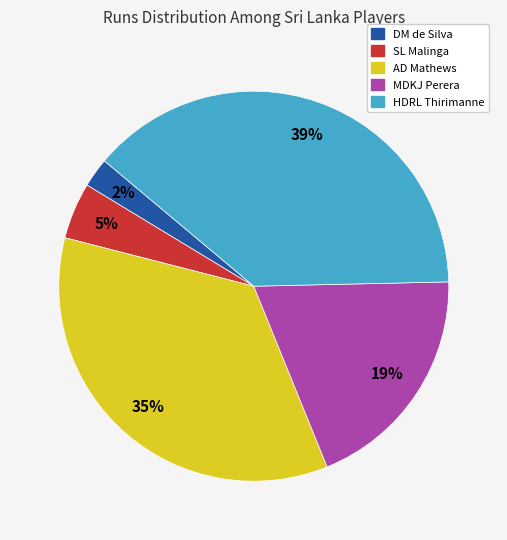

Does HDRL Thirimanne represent more than half of the total?

No